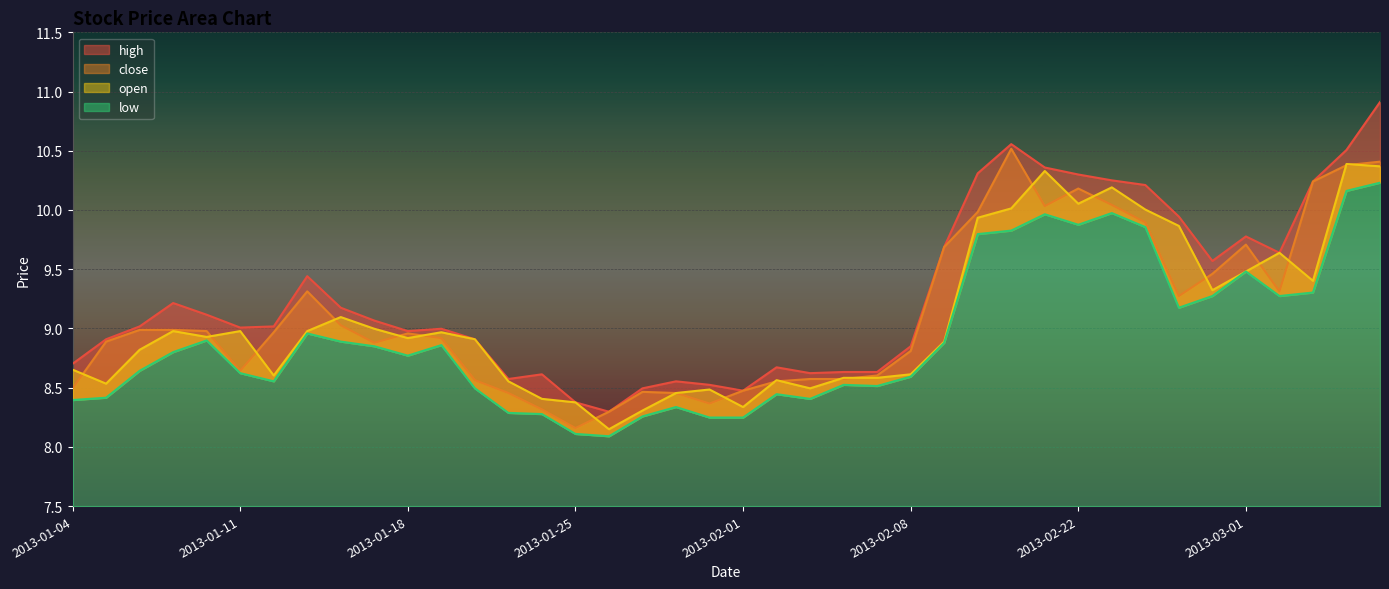

What is the difference between the highest and lowest values at 2013-02-21?

0.4